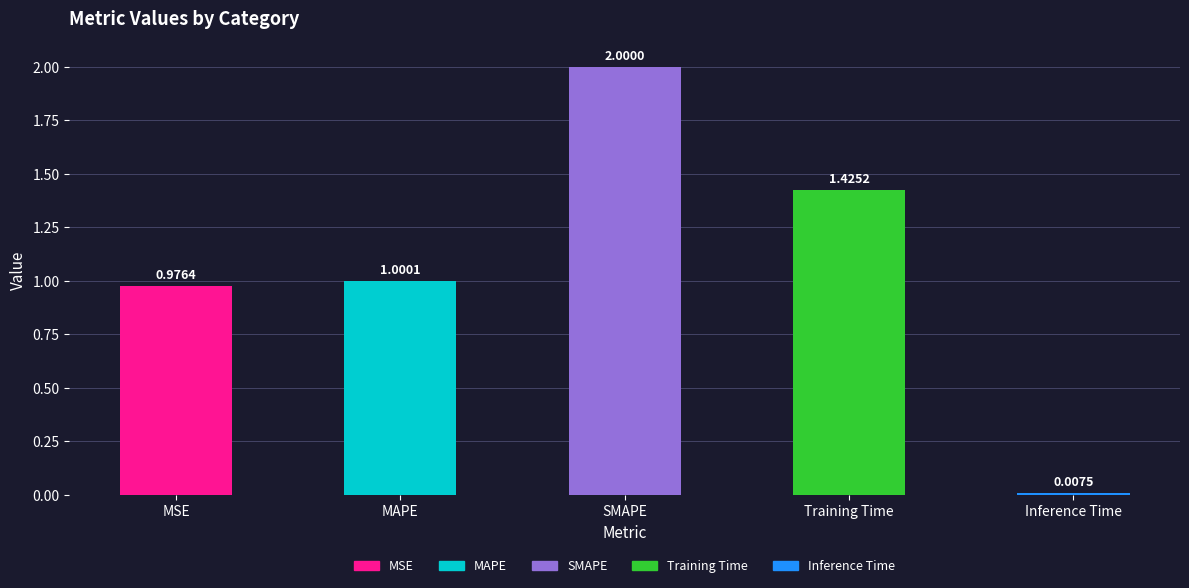

What is the change in value from MSE to SMAPE?

+1.0